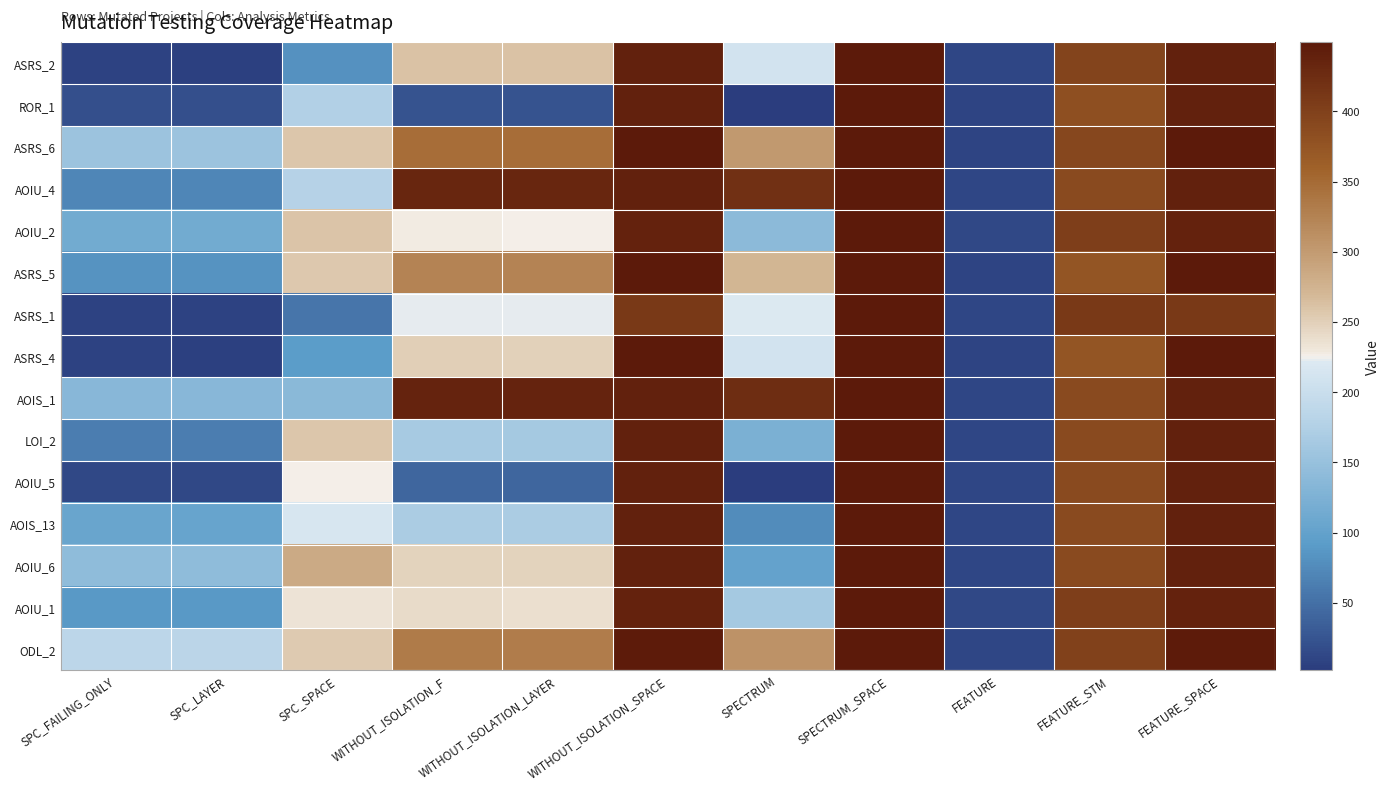

At how many categories does at least one series exceed 112?

10